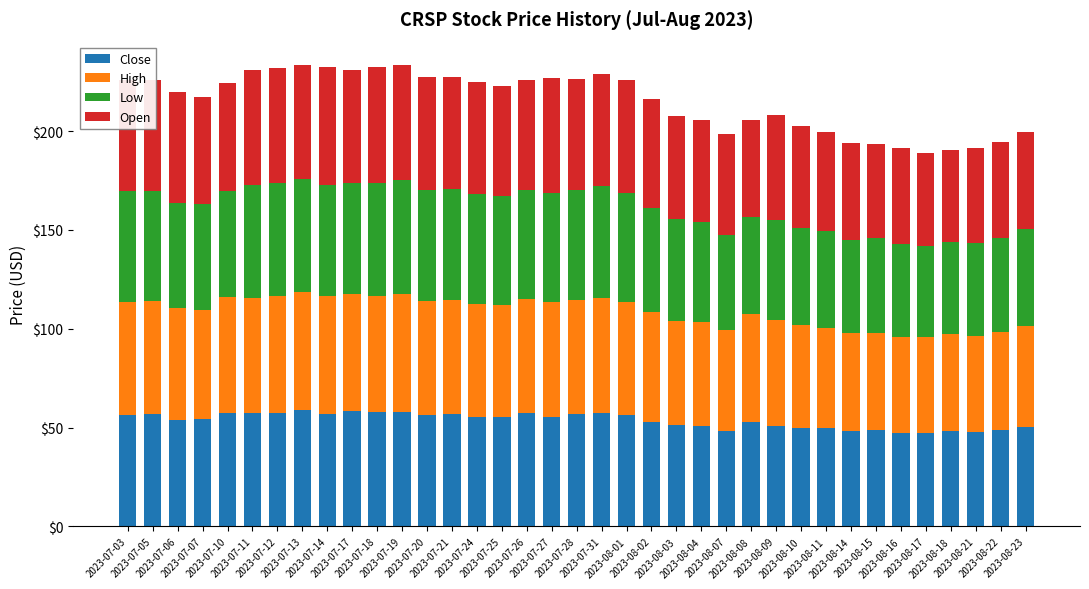

What is the average value of the Close series?

53.7